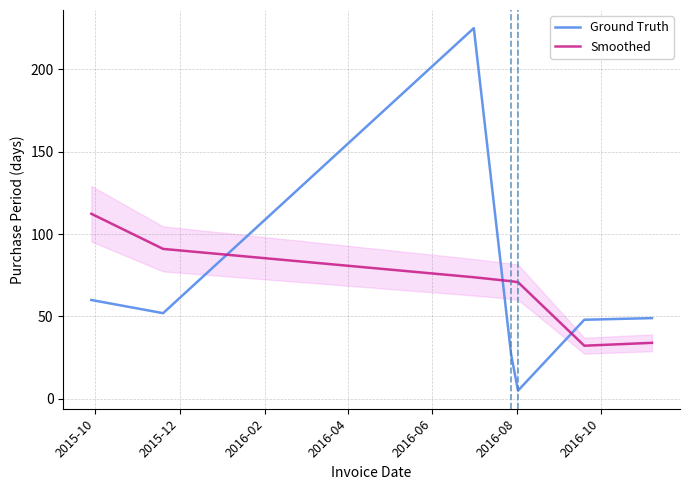

How many times do Smoothed and Ground Truth cross each other?

3